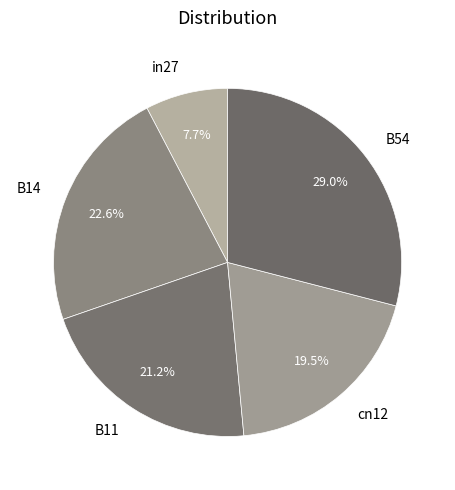

Do B11 and B14 together represent more than half of the pie?

No